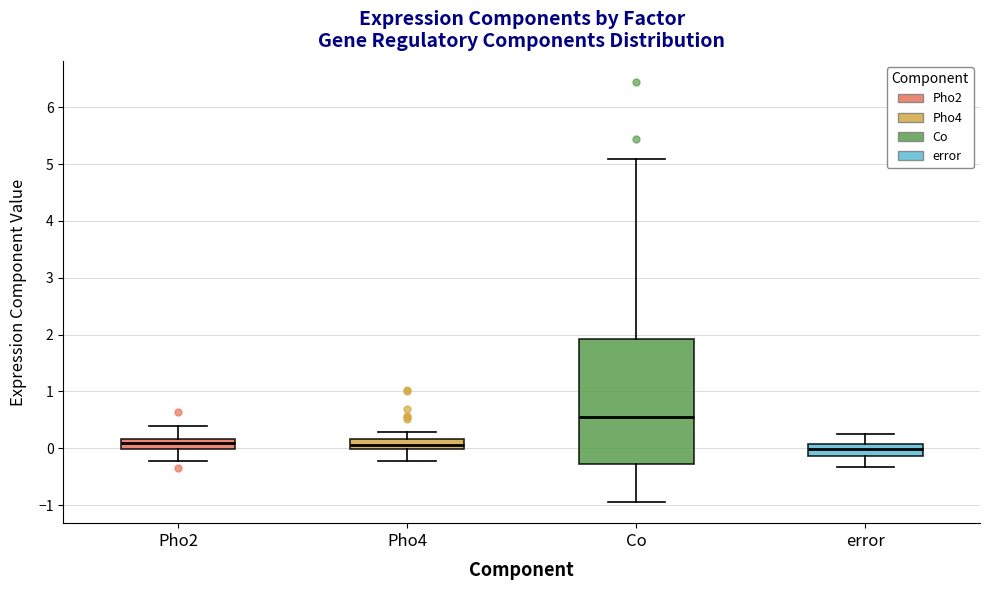

Where does the median line of the box for error sit on the y-axis? The values are not printed on the chart, so give them approximately, as read against the axis.

0.0